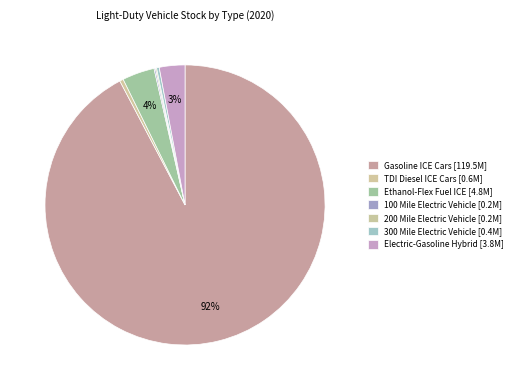

To the nearest percent, what is the difference between the 100 Mile Electric Vehicle and Gasoline ICE Cars slice percentages?

92%